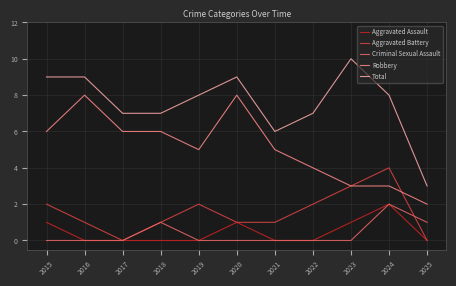

Where does the Aggravated Battery series first go above 1?

2015